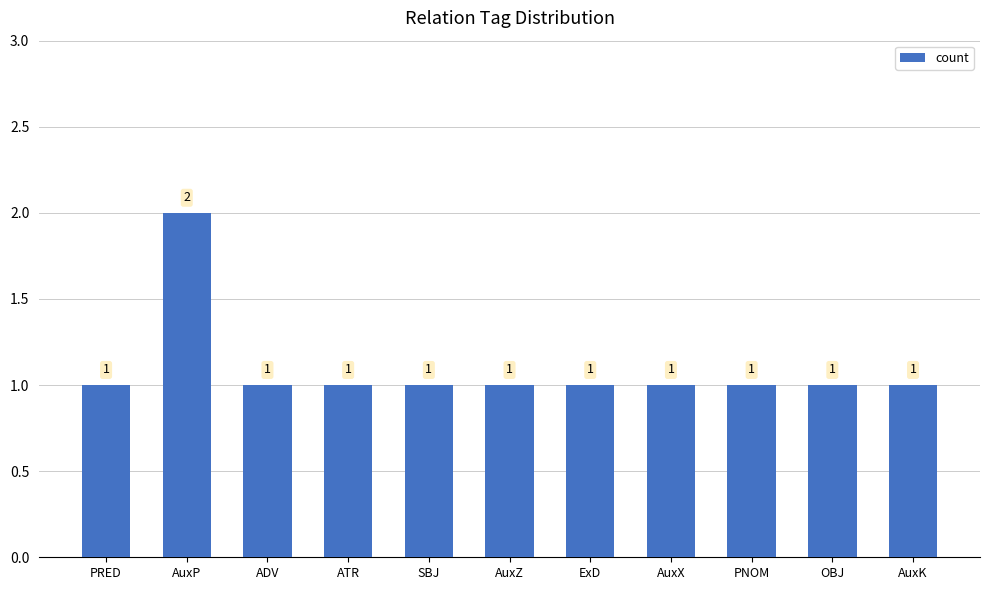

Approximately how many times larger is the value at OBJ compared to AuxP?

0.5